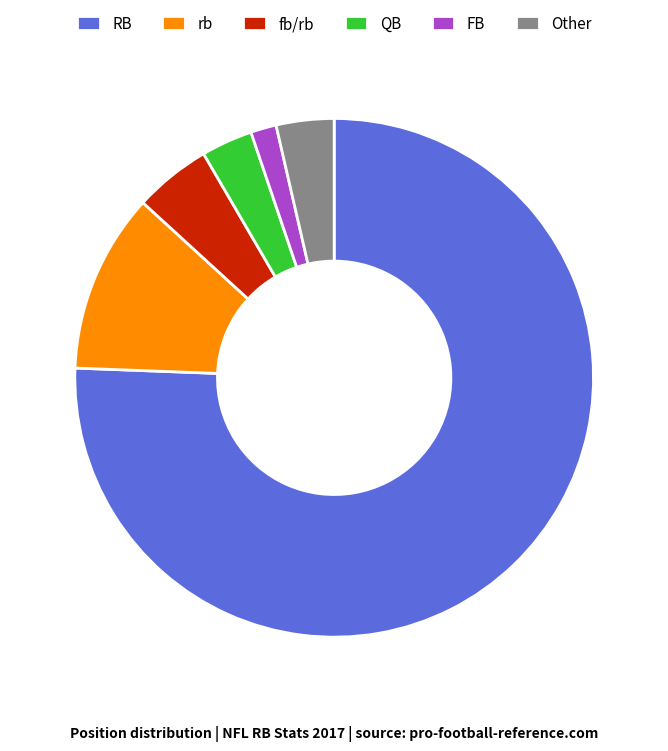

Combined, do Other and fb/rb account for over 50%?

No